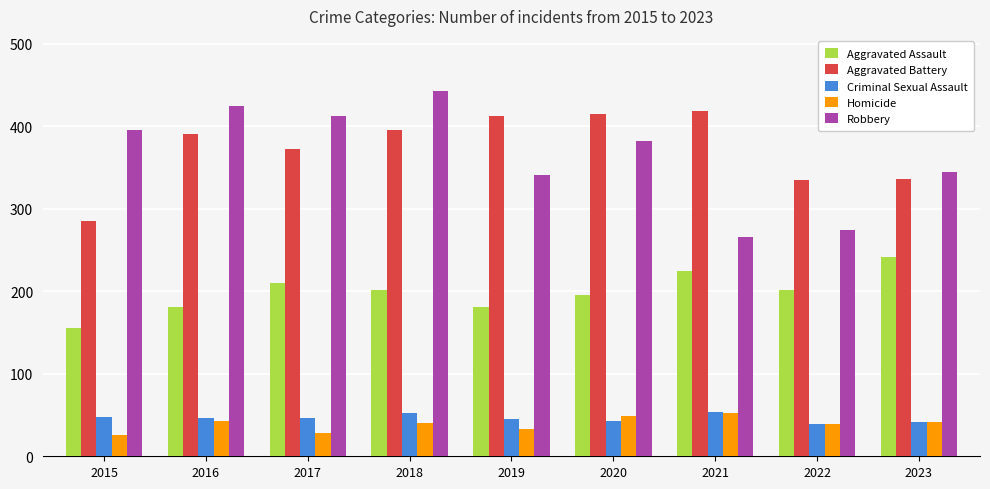

What is the approximate value of Criminal Sexual Assault at 2018, to the nearest 5?

50